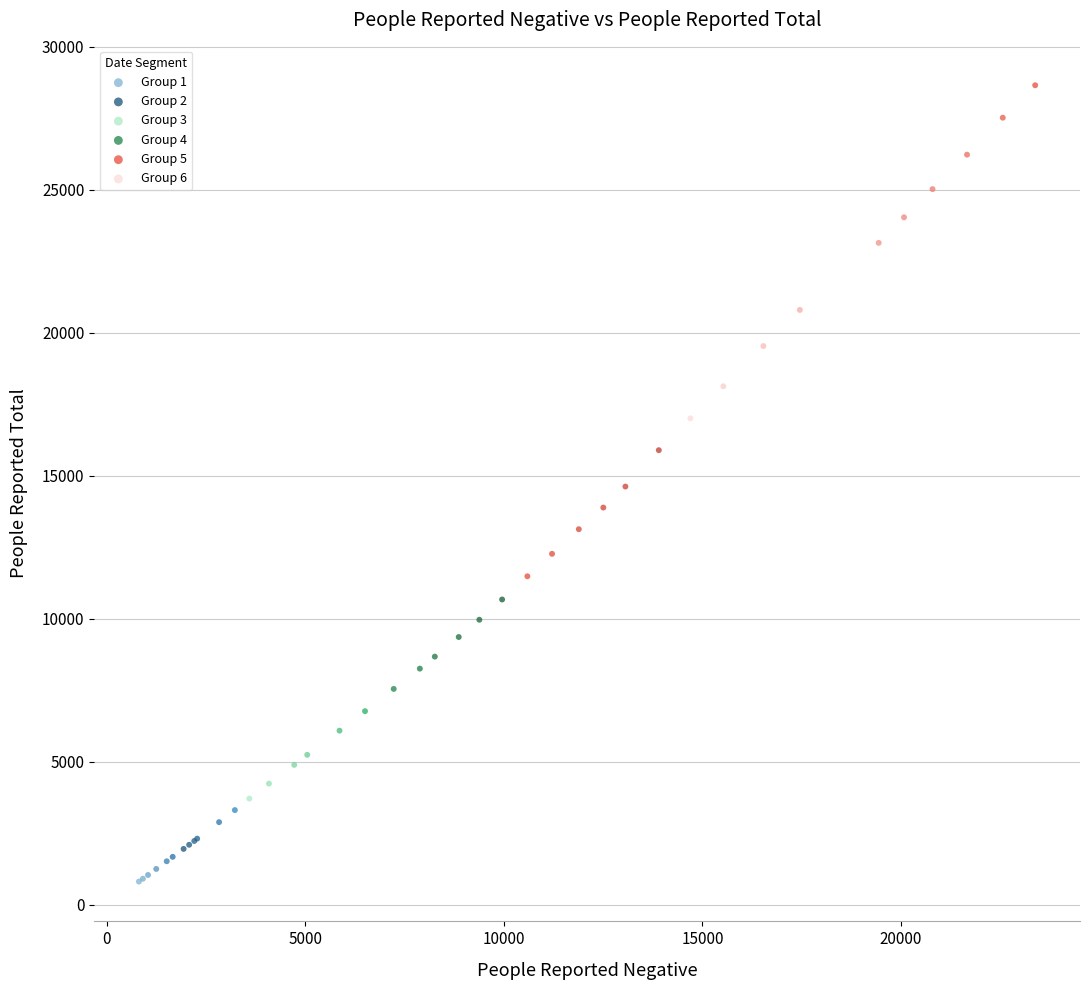

Which series has the largest Y range (max minus min)?

Group 6